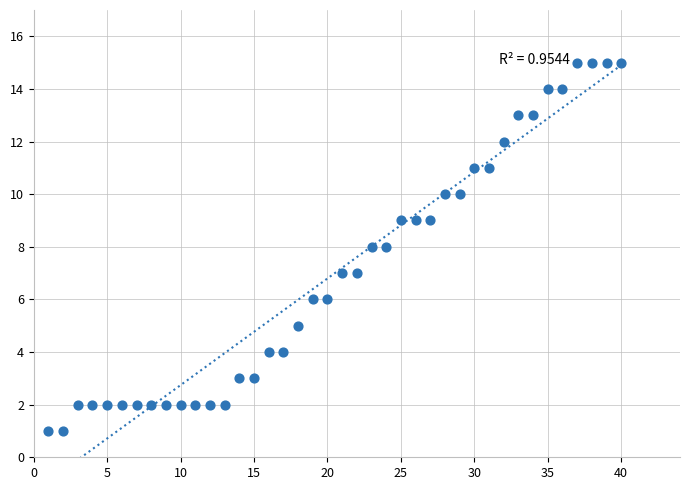

What is the range of X values (max minus min)?

39